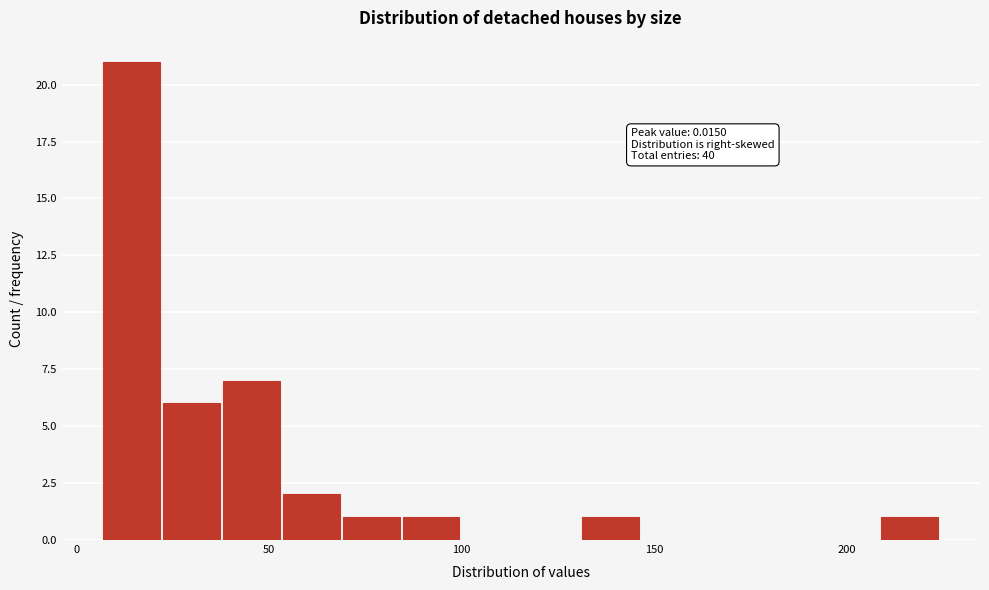

Read against the x-axis, roughly where is the centre of the tallest bar?

15